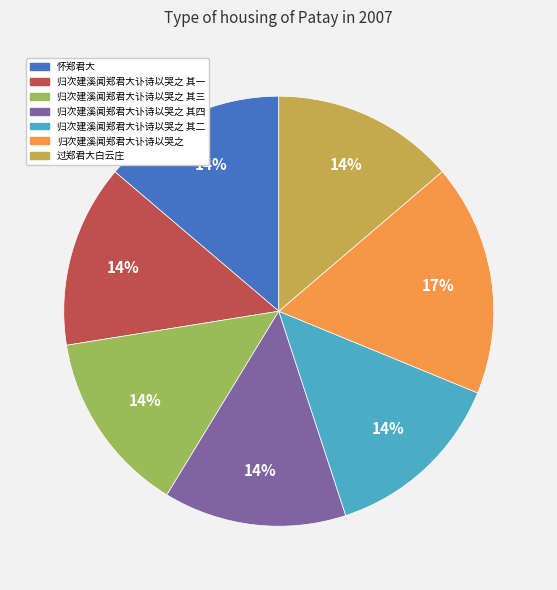

Which slice is the largest?

归次建溪闻郑君大讣诗以哭之